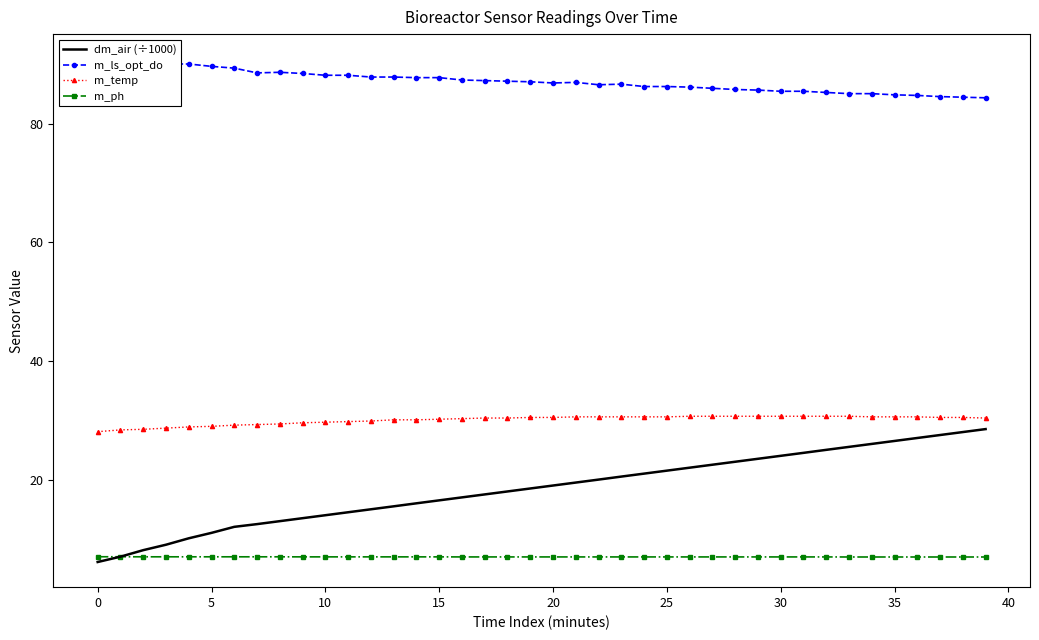

Is it true that m_ph equals 7.0 at 19?

True